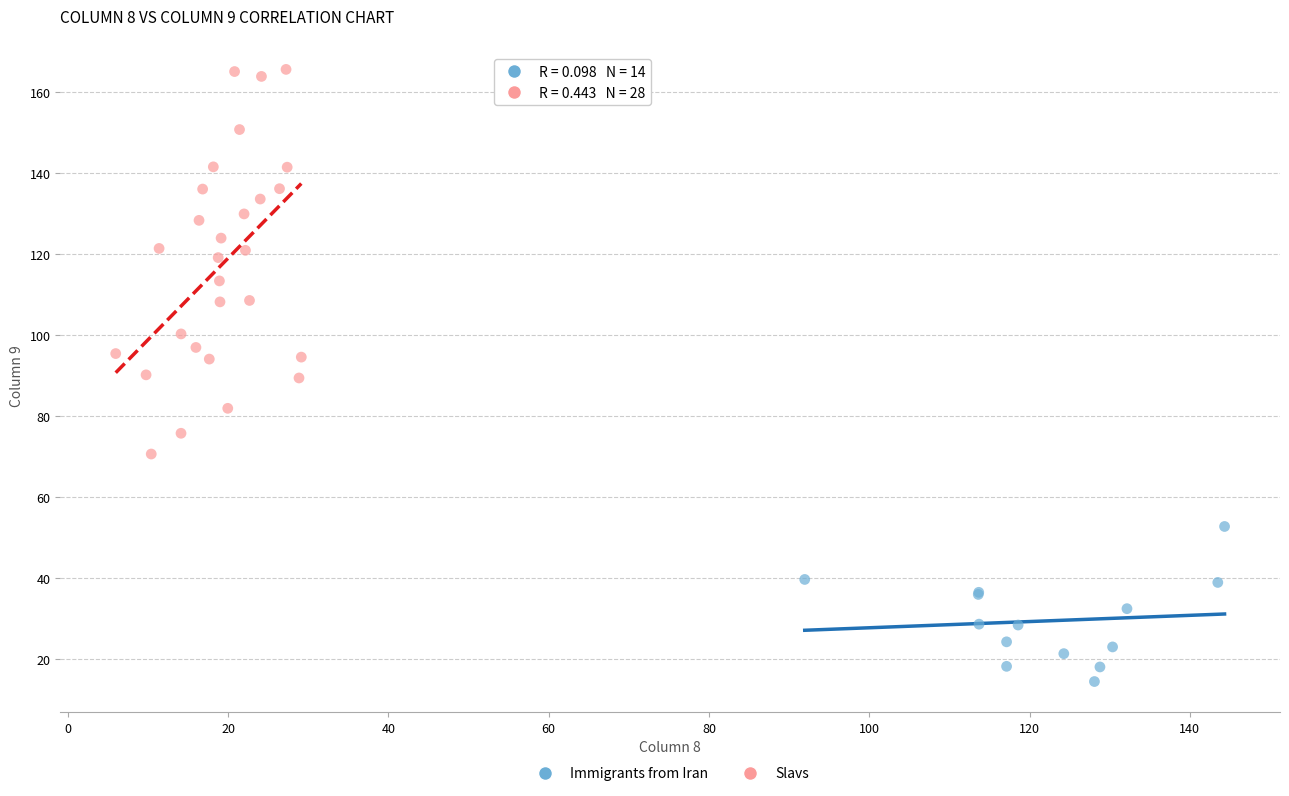

Which series contains the lowest Y value?

Immigrants from Iran